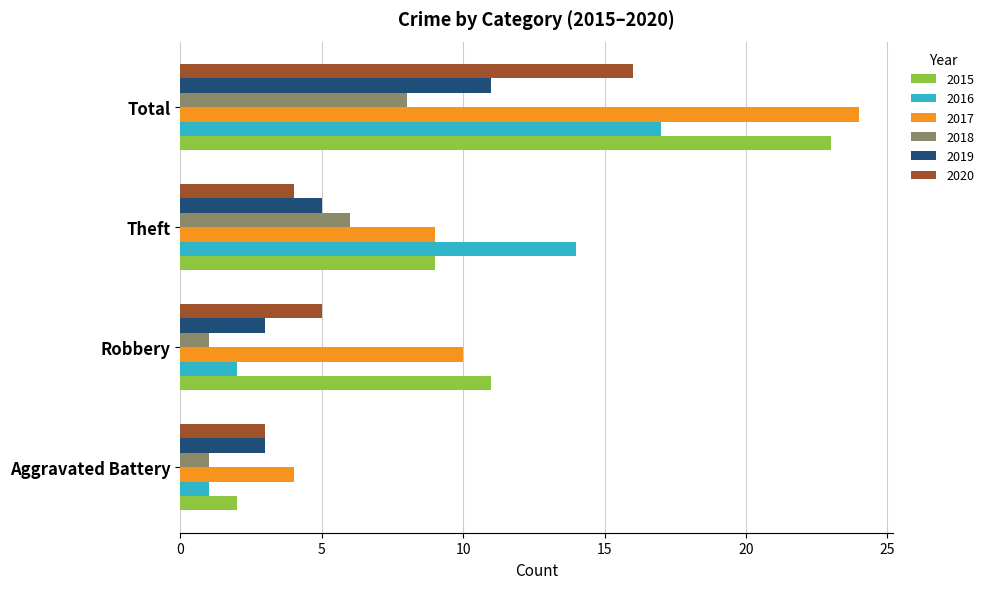

The 2020 series shows 16 at Total. True or false?

True